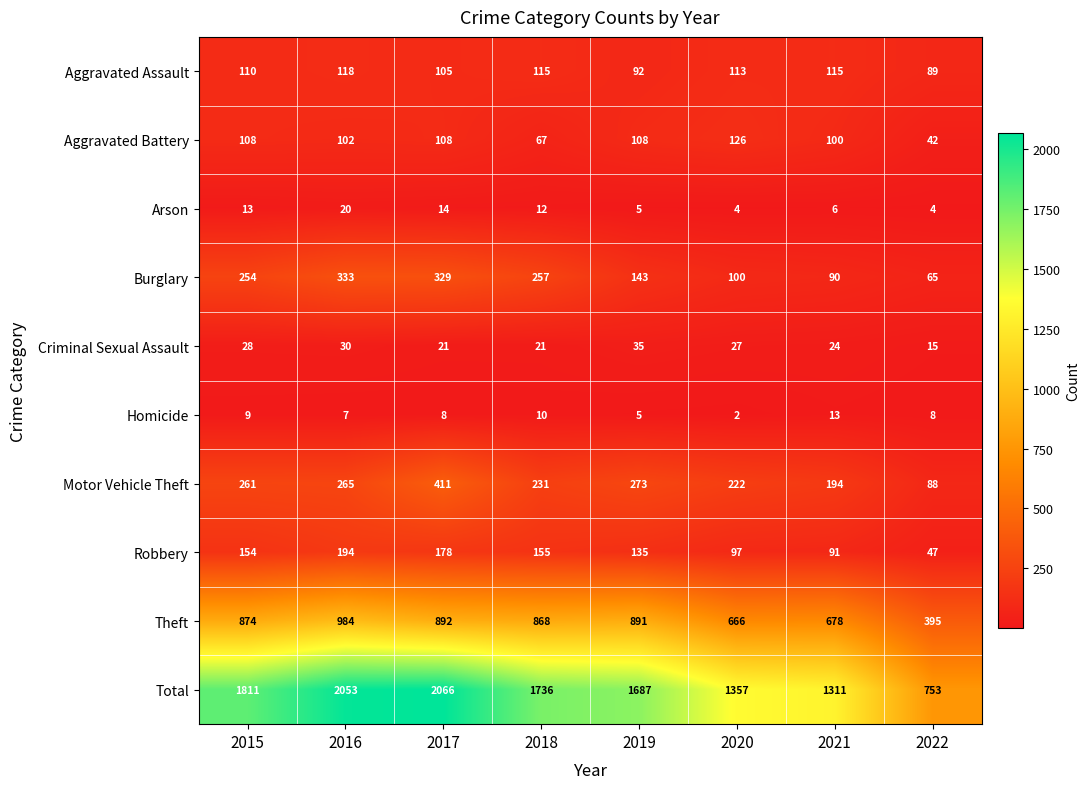

What is the spread (max minus min) of values at 2022?

749